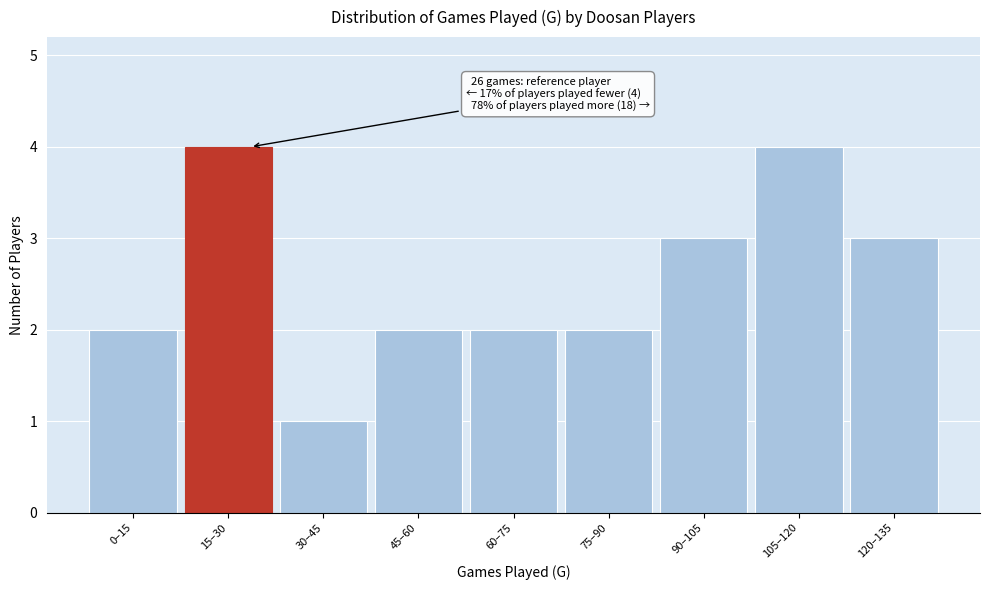

Reading left to right, list all the values displayed in this chart.

2	4	1	2	2	2	3	4	3